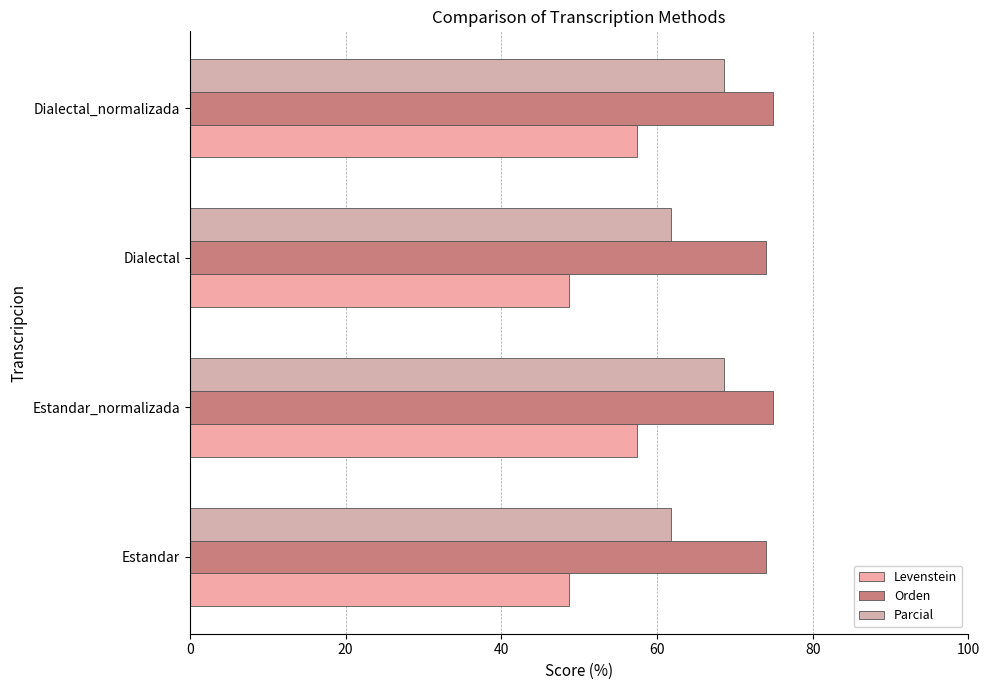

How many categories are shown in the chart?

4